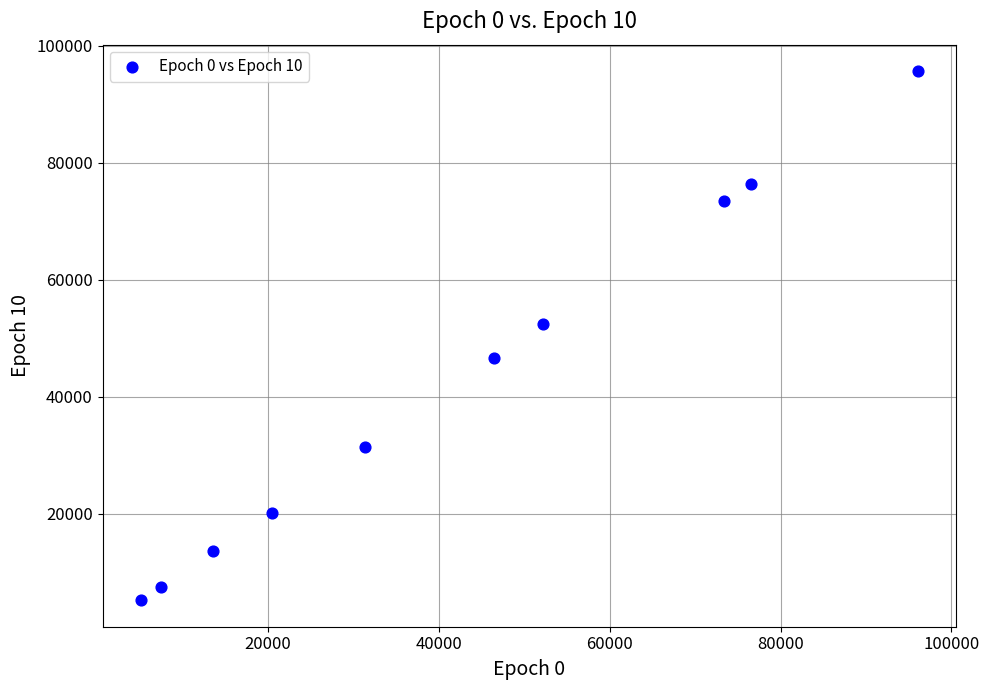

What is the average Y value?

42246.3